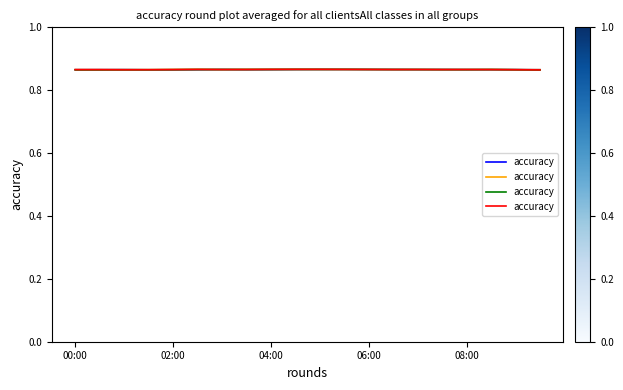

Is this an area chart (filled region under the line)?

No